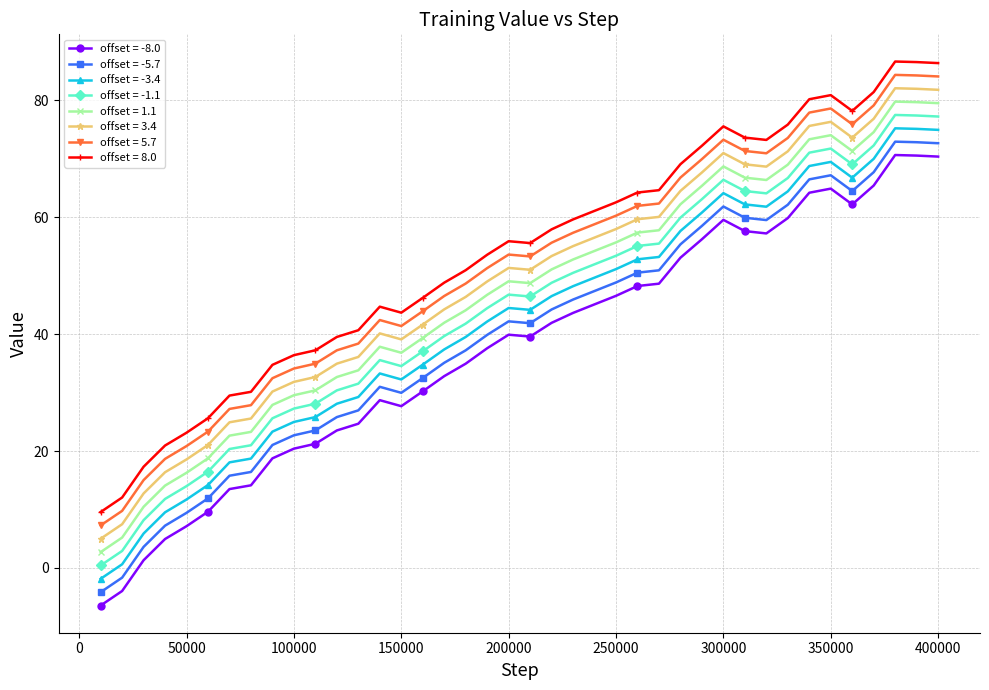

What is the difference between the maximum and second lowest values in the offset = 8.0 series?

74.6